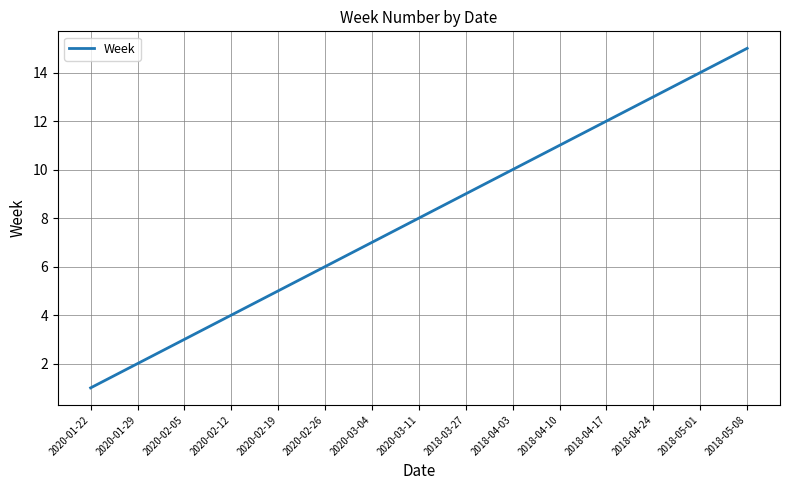

Rank the categories by value from highest to lowest.

2018-05-08, 2018-05-01, 2018-04-24, 2018-04-17, 2018-04-10, 2018-04-03, 2018-03-27, 2020-03-11, 2020-03-04, 2020-02-26, 2020-02-19, 2020-02-12, 2020-02-05, 2020-01-29, 2020-01-22